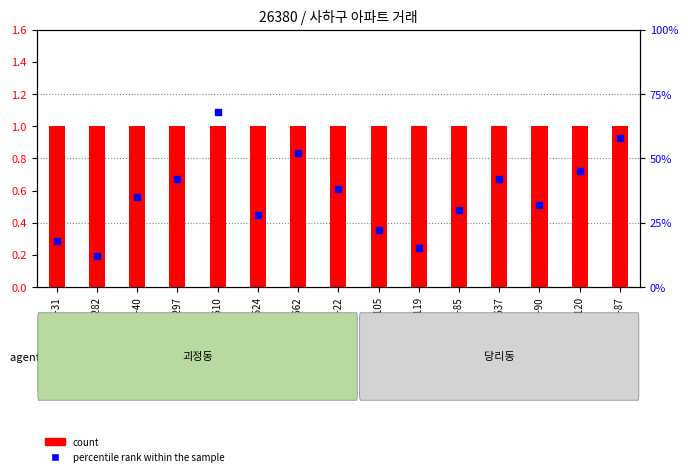

Which series has the largest total across all categories?

percentile rank within the sample